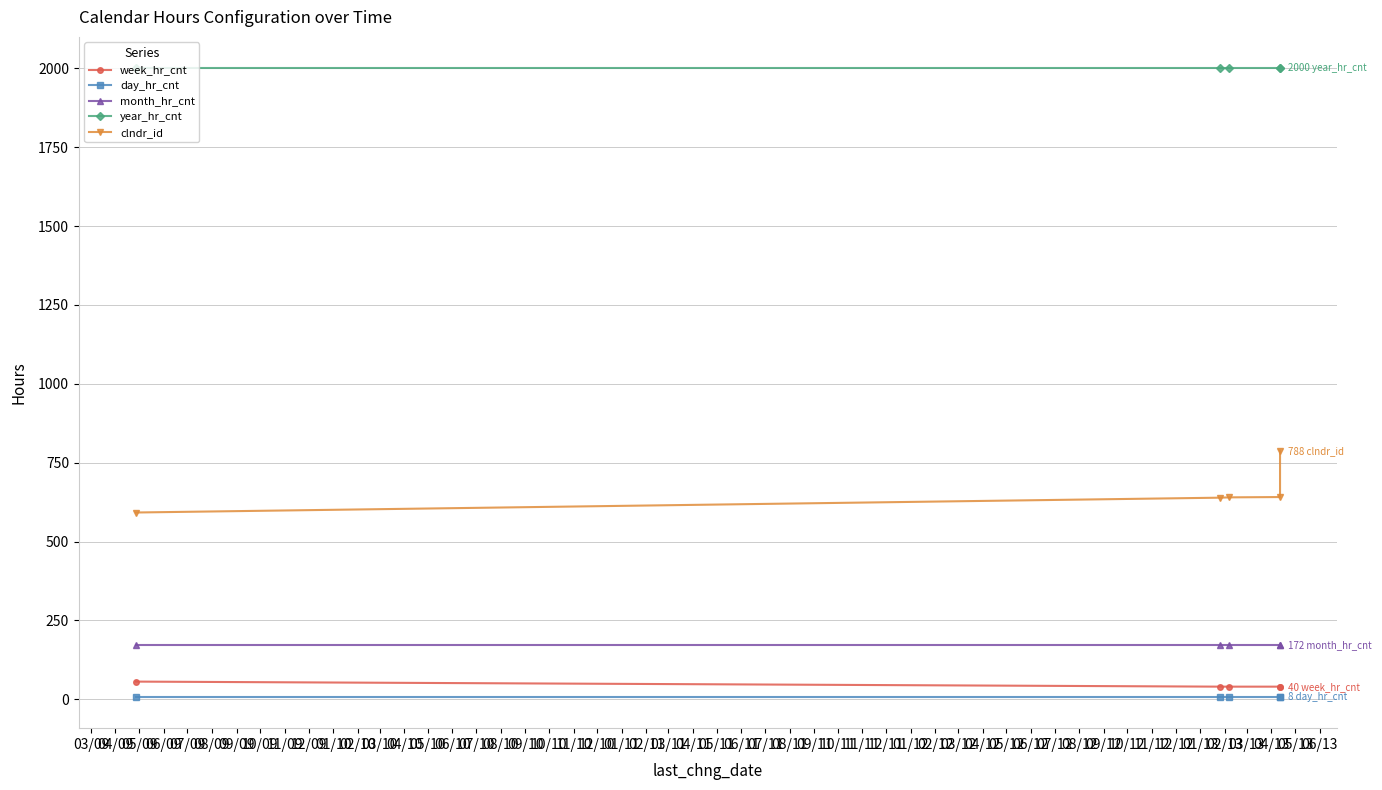

Reading left to right, list all the values displayed in this chart.

week_hr_cnt: 56	40	40	40	40
day_hr_cnt: 8	8	8	8	8
month_hr_cnt: 172	172	172	172	172
year_hr_cnt: 2000	2000	2000	2000	2000
clndr_id: 592	639	640	641	788